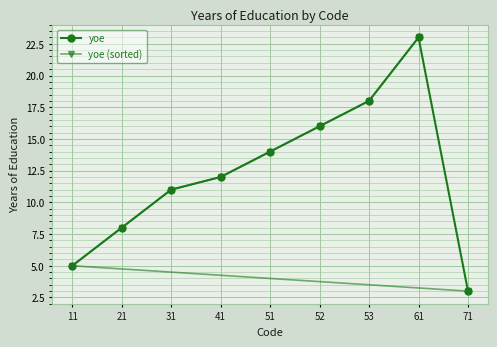

How many lines are shown in the chart?

2